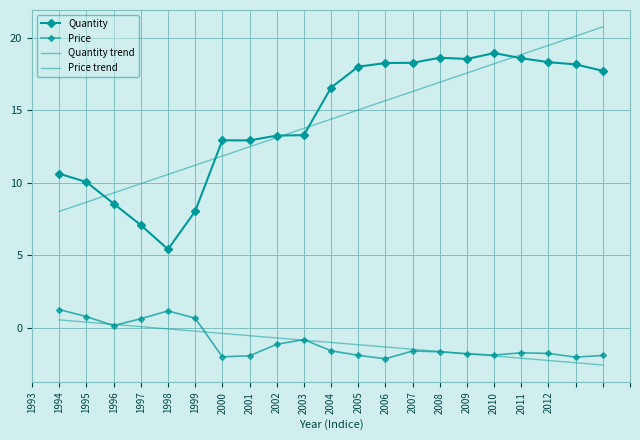

Which series ends up on top after the final intersection of Quantity and Quantity trend?

Quantity trend